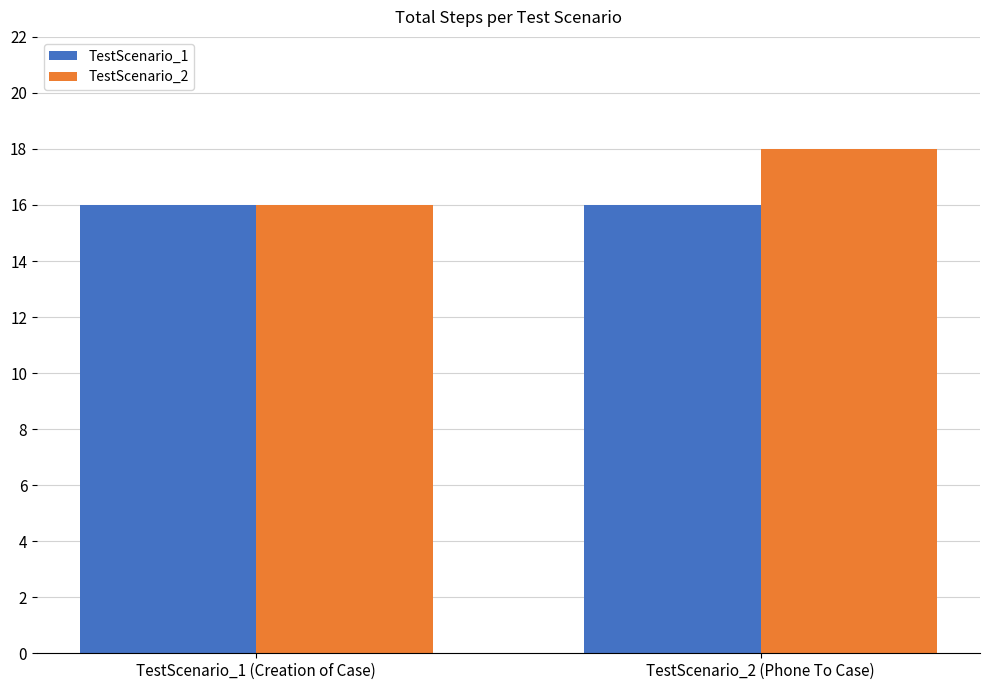

What is the label of the 2nd bar from the right?

TestScenario_1 (Creation of Case)